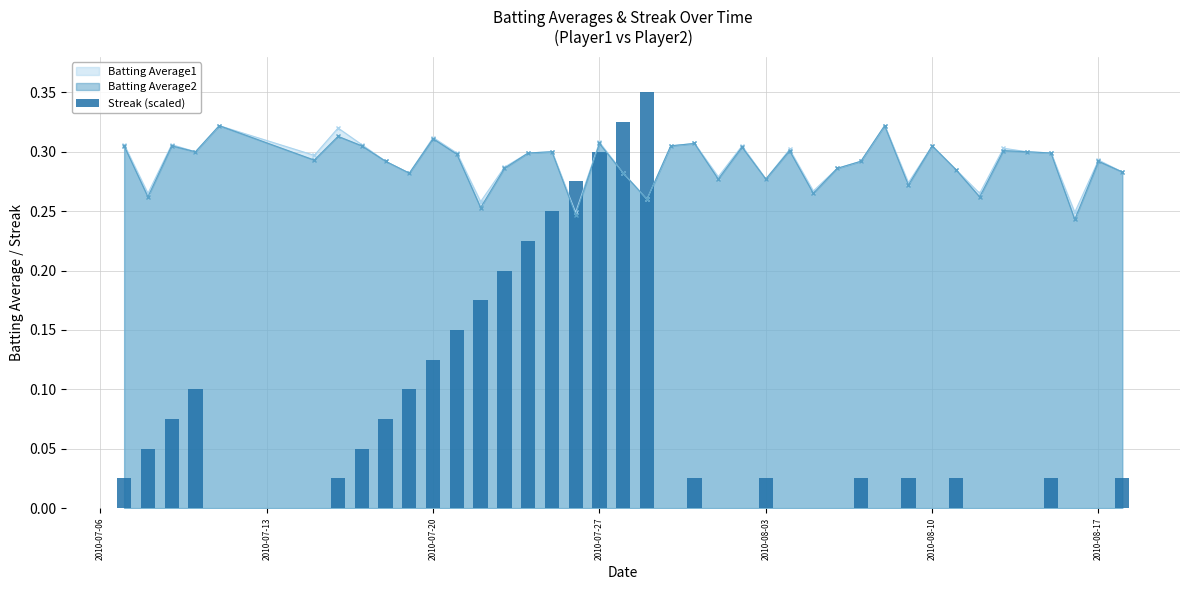

How many Batting Average1 values are between 0 and 1?

40